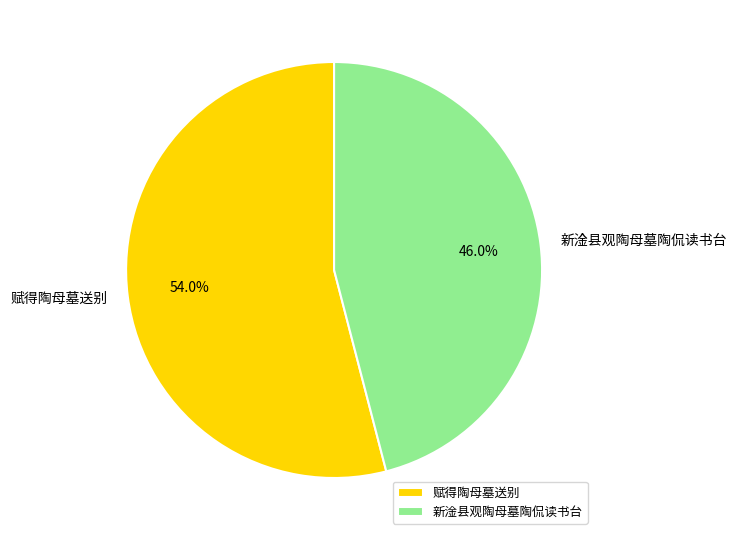

Rank the categories by value from highest to lowest.

赋得陶母墓送别, 新淦县观陶母墓陶侃读书台